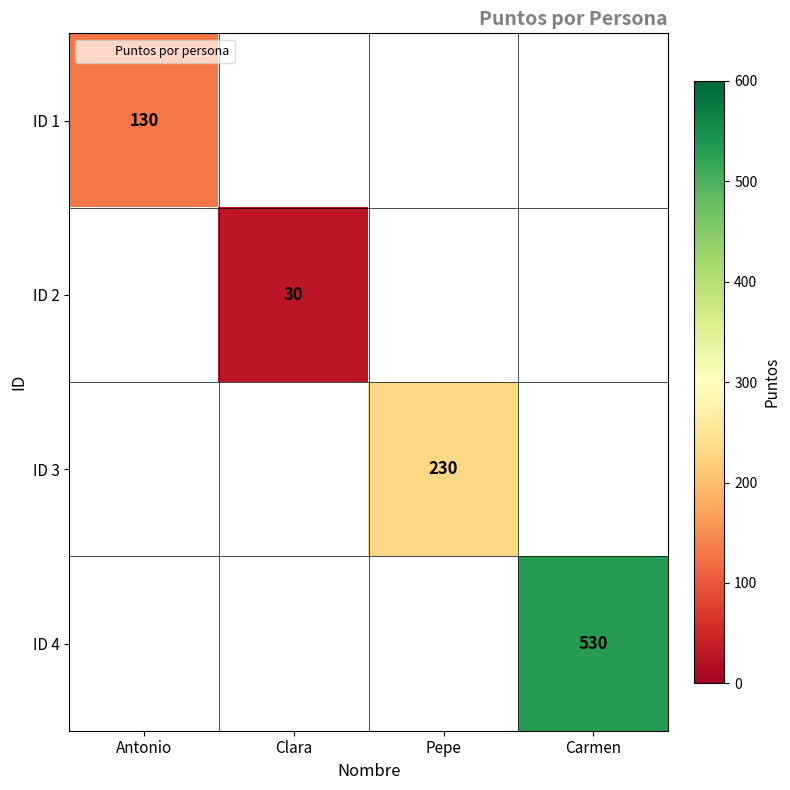

The value of ID 3 at Pepe is 230. True or false?

True